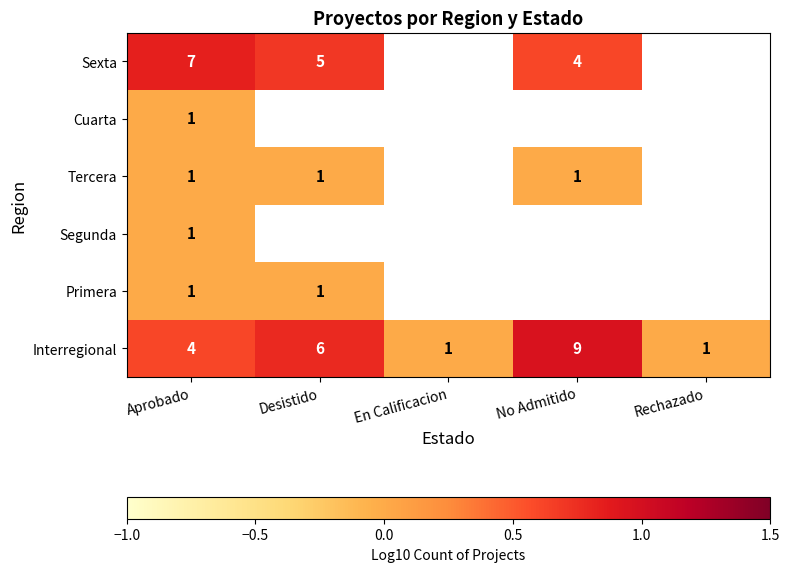

Which category has the highest value in the Interregional series?

No Admitido